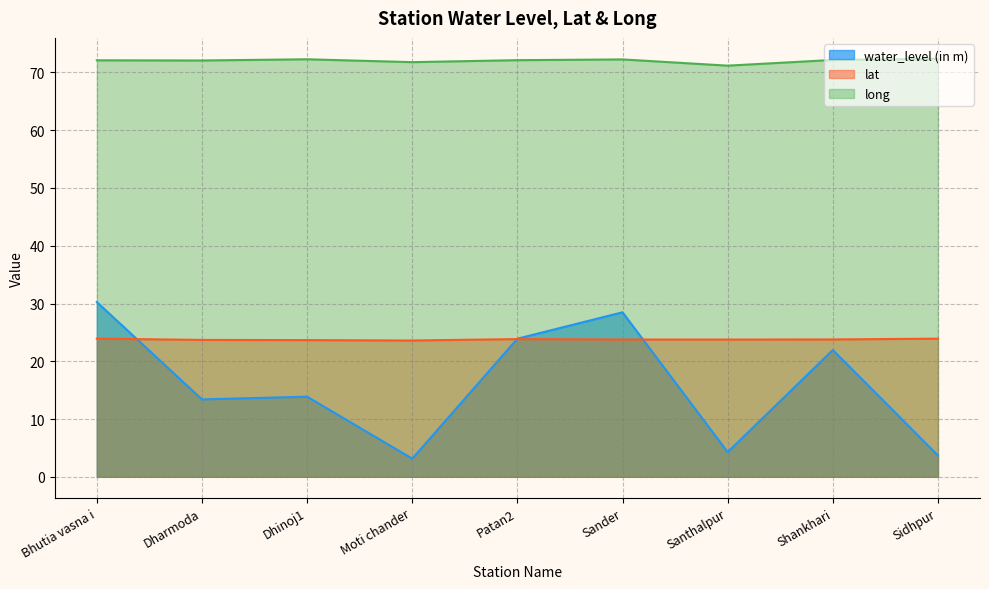

What is the spread (max minus min) of values at Sidhpur?

68.7